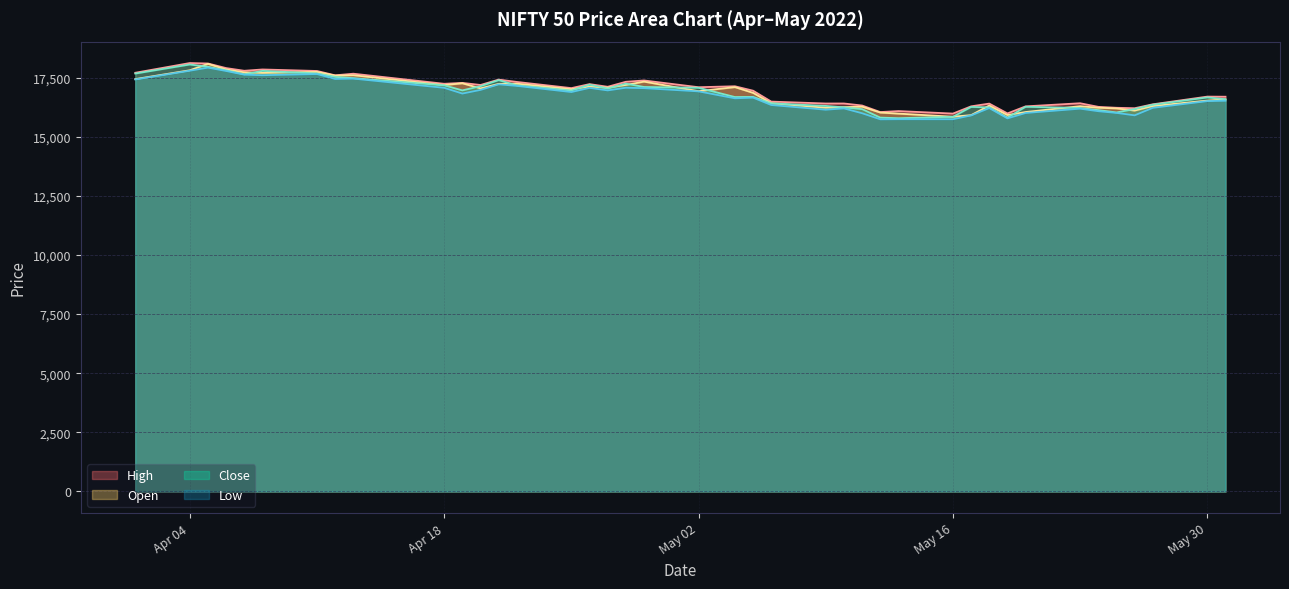

How many interior local valleys does the Low series have?

11